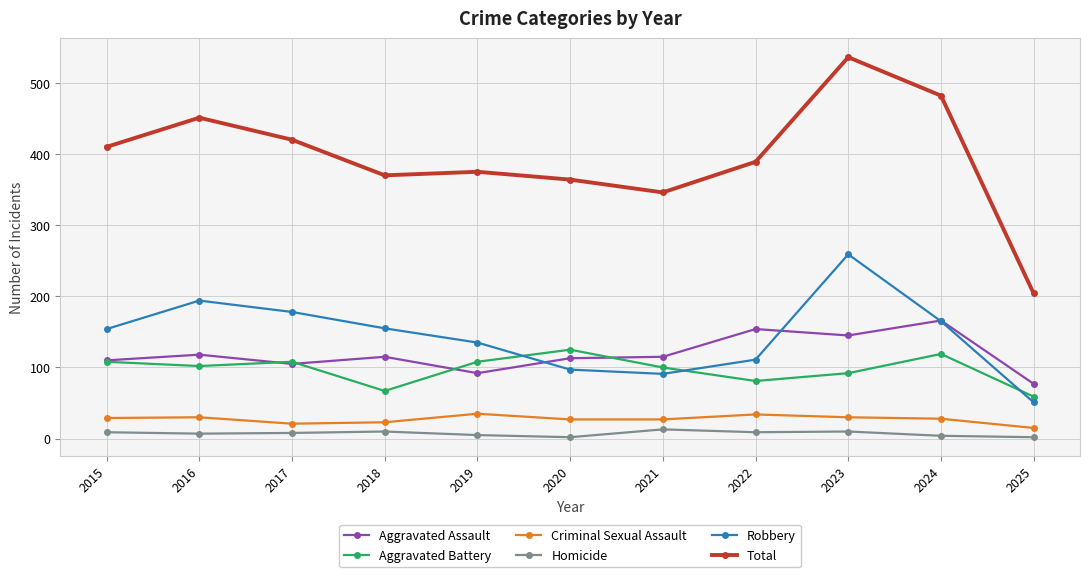

What is the highest value of the Aggravated Assault series?

166